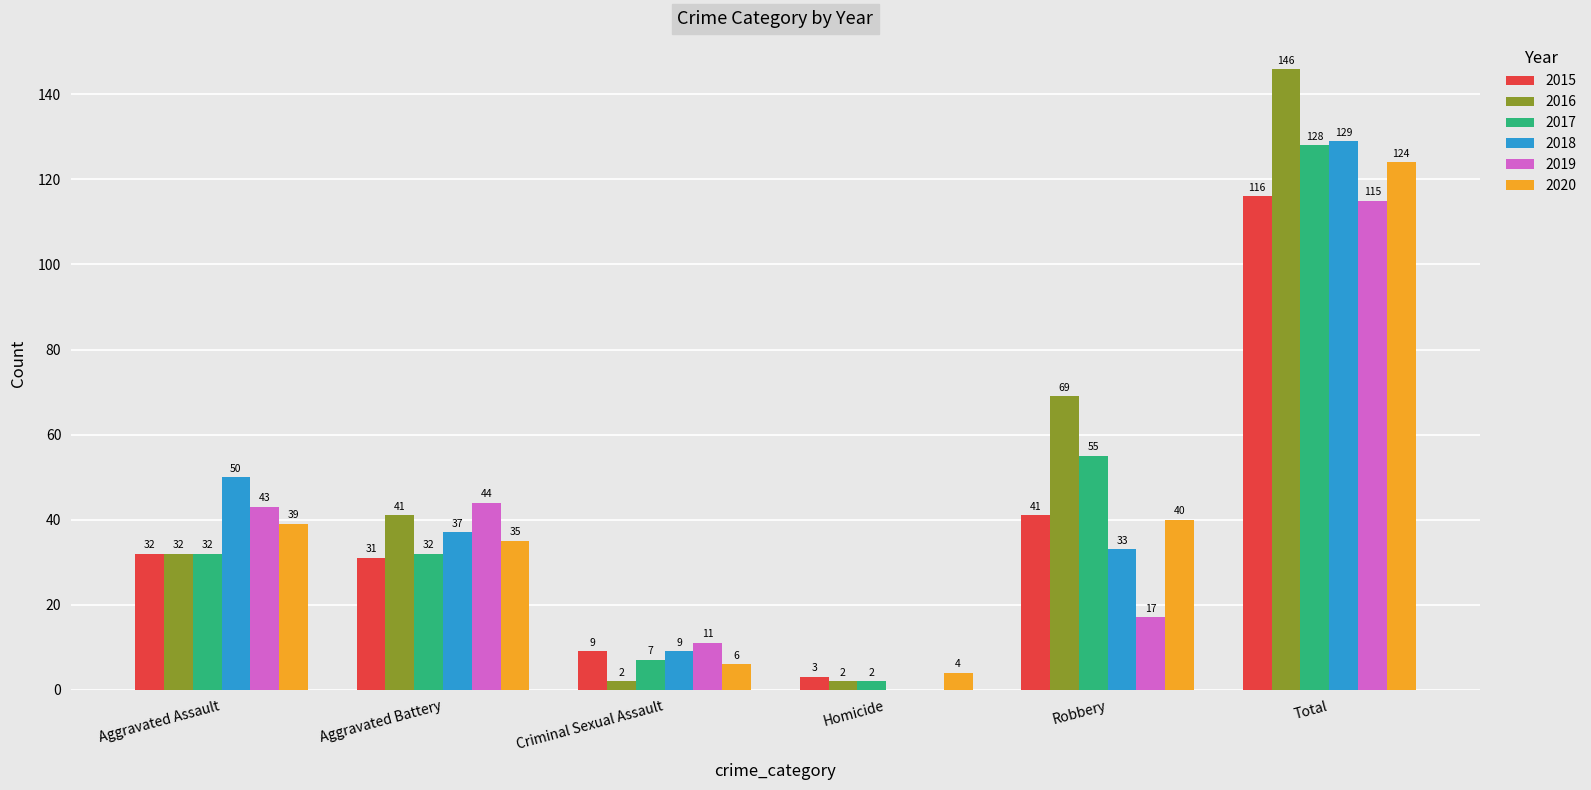

Does the chart contain stacked bars?

No